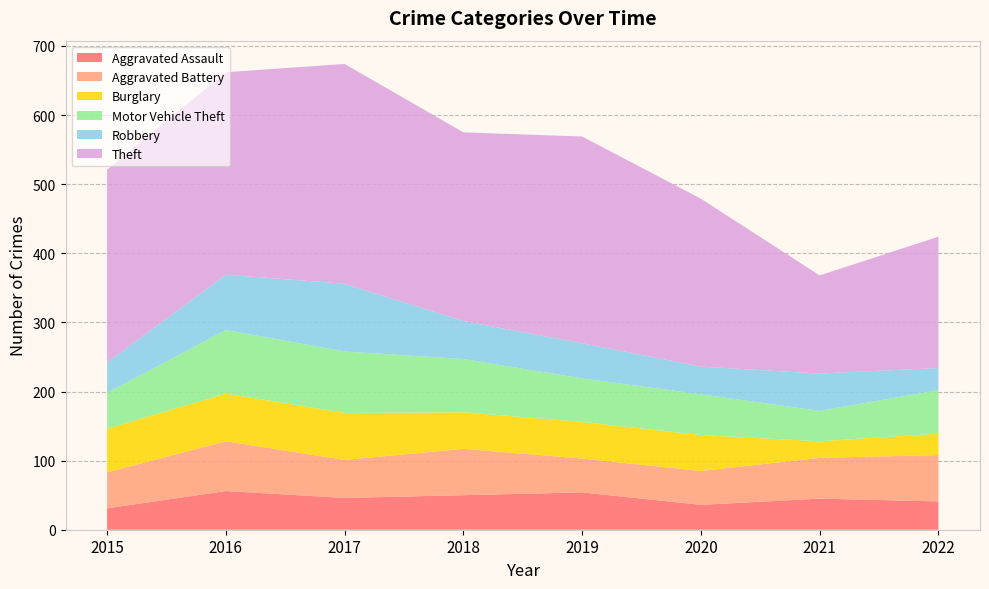

Reading right to left, extract all data points from this chart.

Aggravated Assault: 41	45	36	54	50	46	56	31
Aggravated Battery: 67	59	49	49	67	55	72	52
Burglary: 31	24	52	53	53	68	69	63
Motor Vehicle Theft: 63	44	59	63	77	89	92	52
Robbery: 32	54	40	51	55	98	80	44
Theft: 190	142	243	299	273	318	293	279